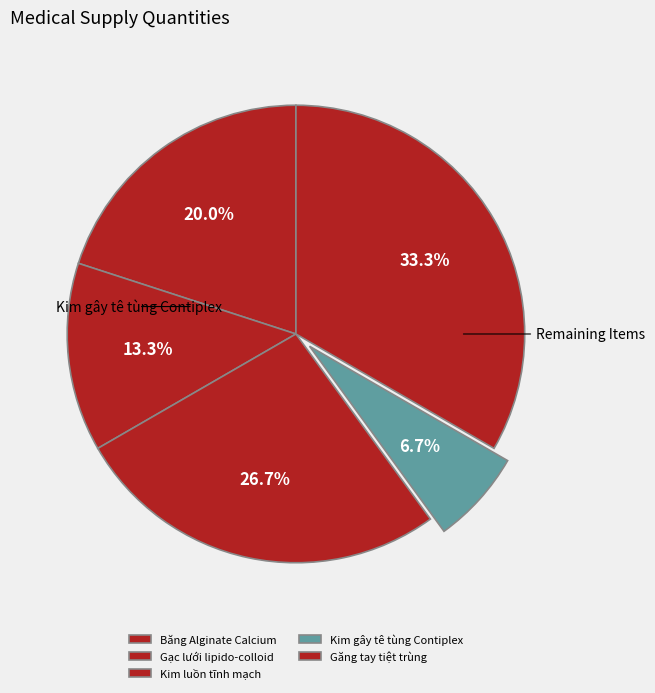

What is the ratio of the value at Gạc lưới lipido-colloid to the value at Kim luồn tĩnh mạch?

0.5